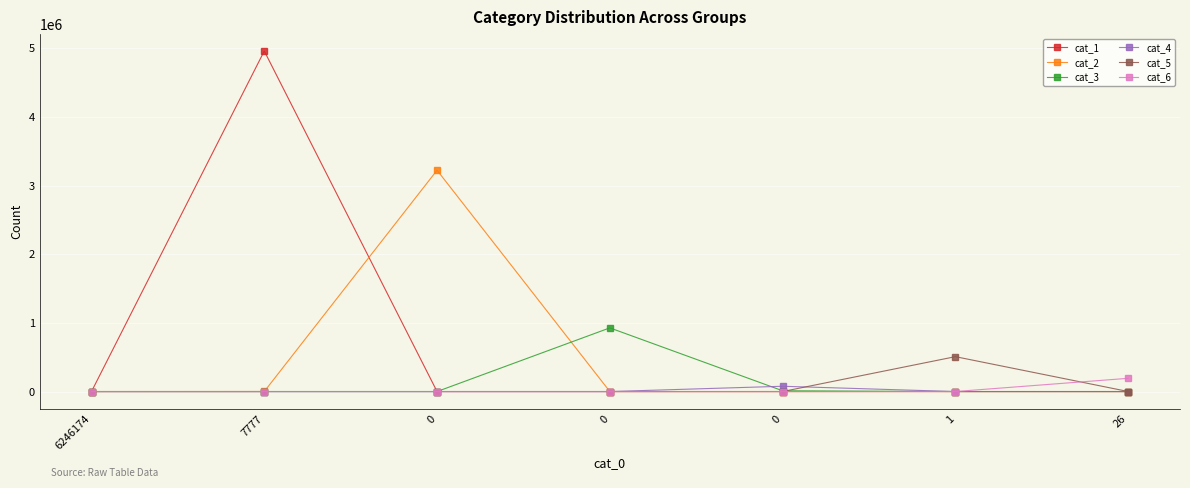

Which series has the widest spread of values?

cat_1